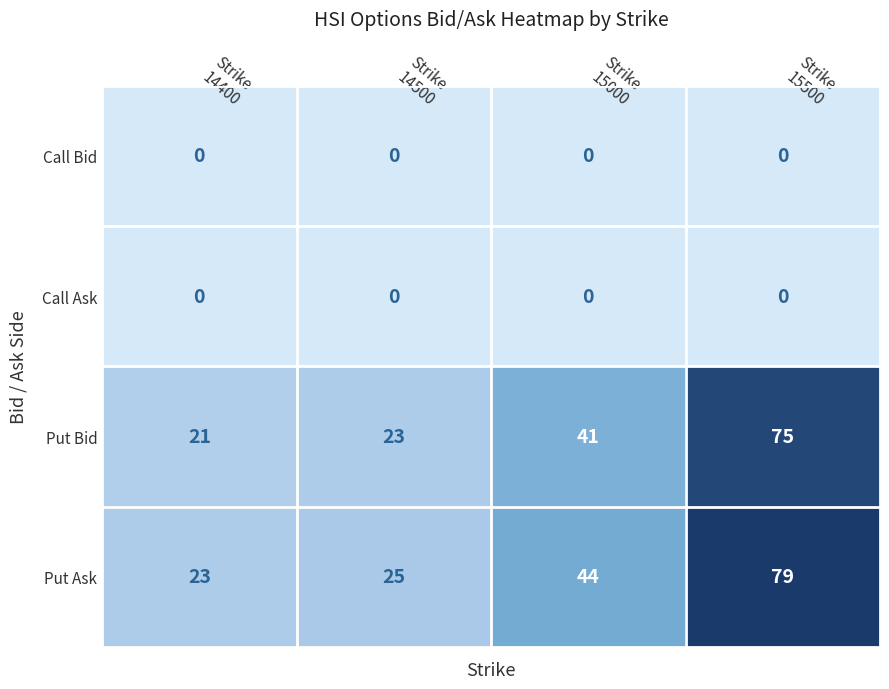

Which series has the largest range (max minus min)?

Put Ask